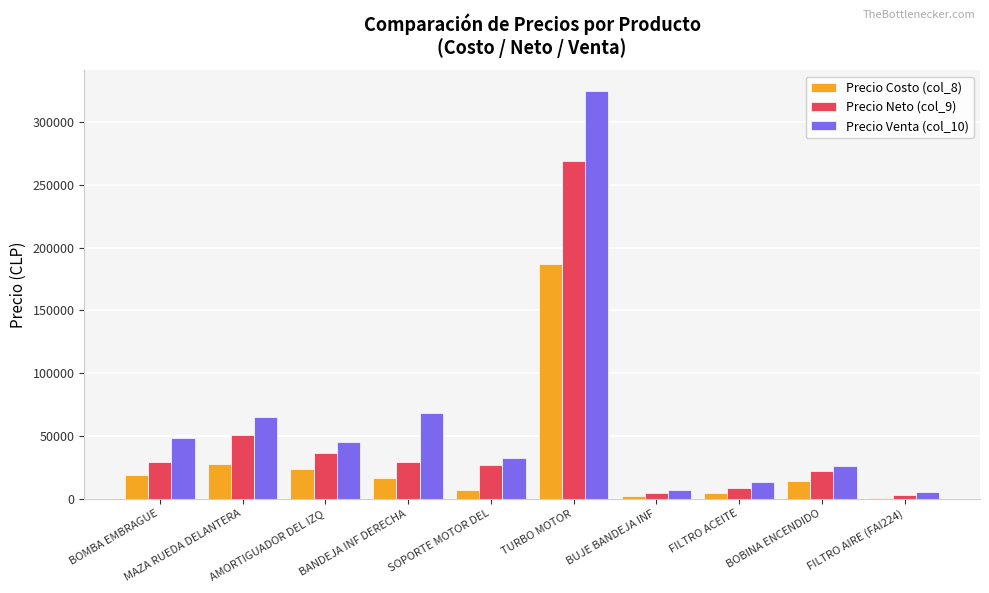

At which category is the sum across all series the highest?

TURBO MOTOR